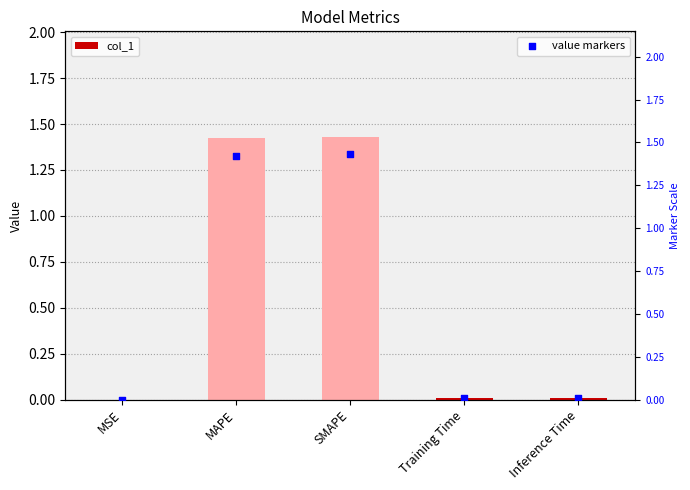

What are all the series names shown in the legend?

col_1, value markers